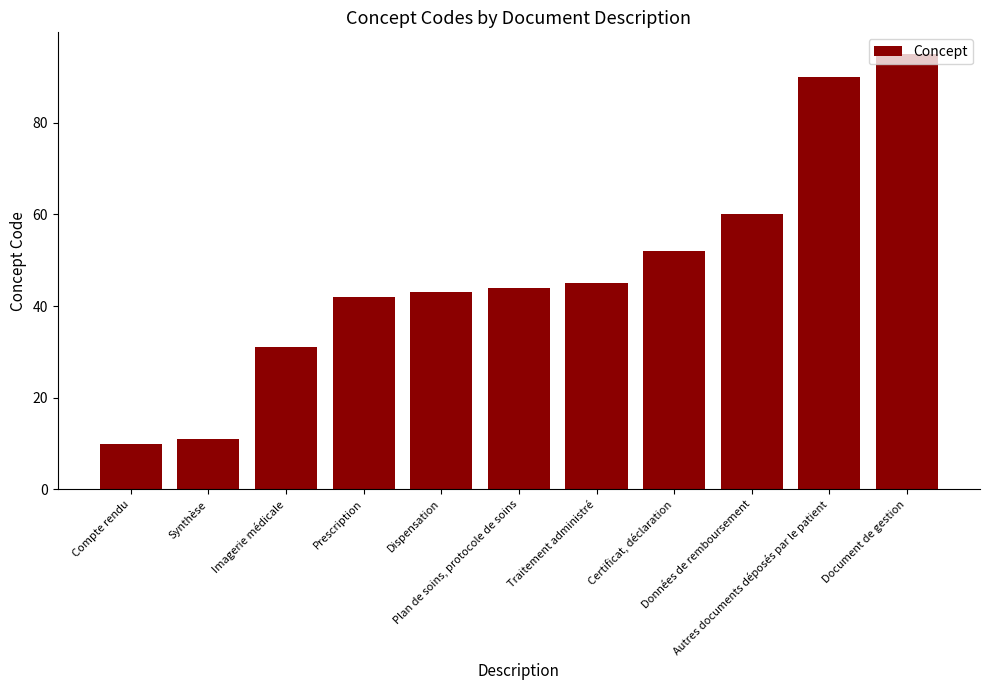

List the labels in order of value, smallest first.

Compte rendu, Synthèse, Imagerie médicale, Prescription, Dispensation, Plan de soins, protocole de soins, Traitement administré, Certificat, déclaration, Données de remboursement, Autres documents déposés par le patient, Document de gestion